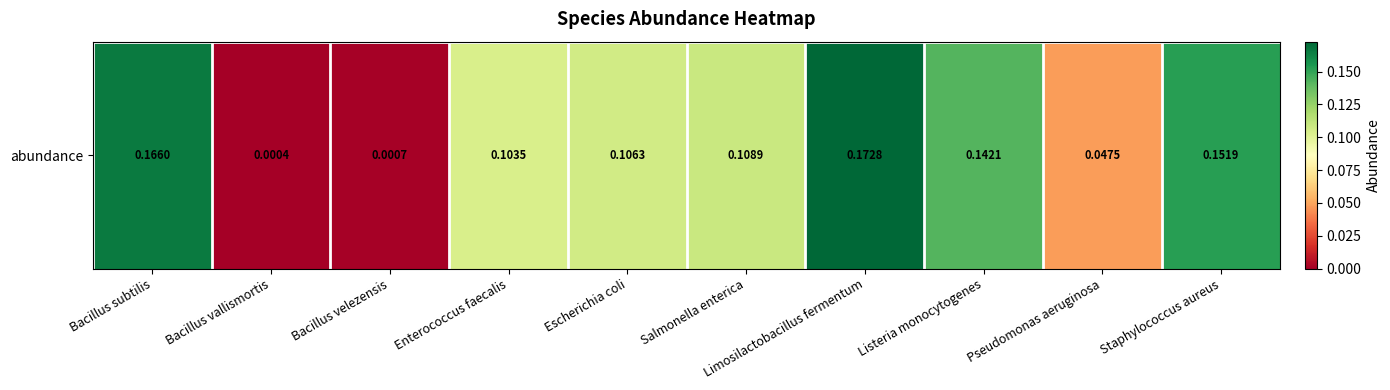

Reading left to right, transcribe all the data shown in this chart.

Bacillus subtilis=0.2	Bacillus vallismortis=0.0	Bacillus velezensis=0.0	Enterococcus faecalis=0.1	Escherichia coli=0.1	Salmonella enterica=0.1	Limosilactobacillus fermentum=0.2	Listeria monocytogenes=0.1	Pseudomonas aeruginosa=0.0	Staphylococcus aureus=0.2